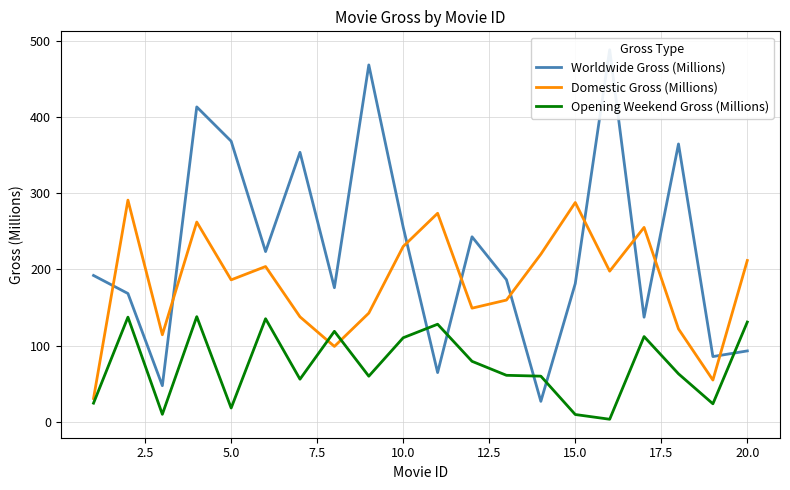

What is the minimum value for Domestic Gross (Millions)?

30.5